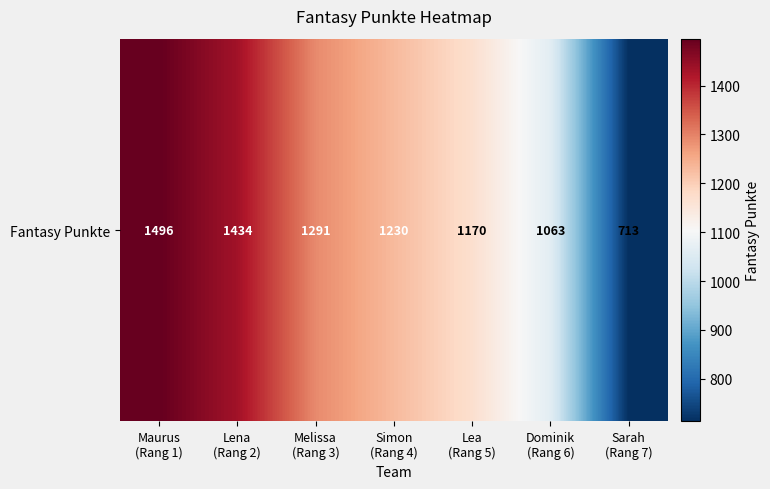

At which category does the chart reach its minimum across all series?

Sarah
(Rang 7)